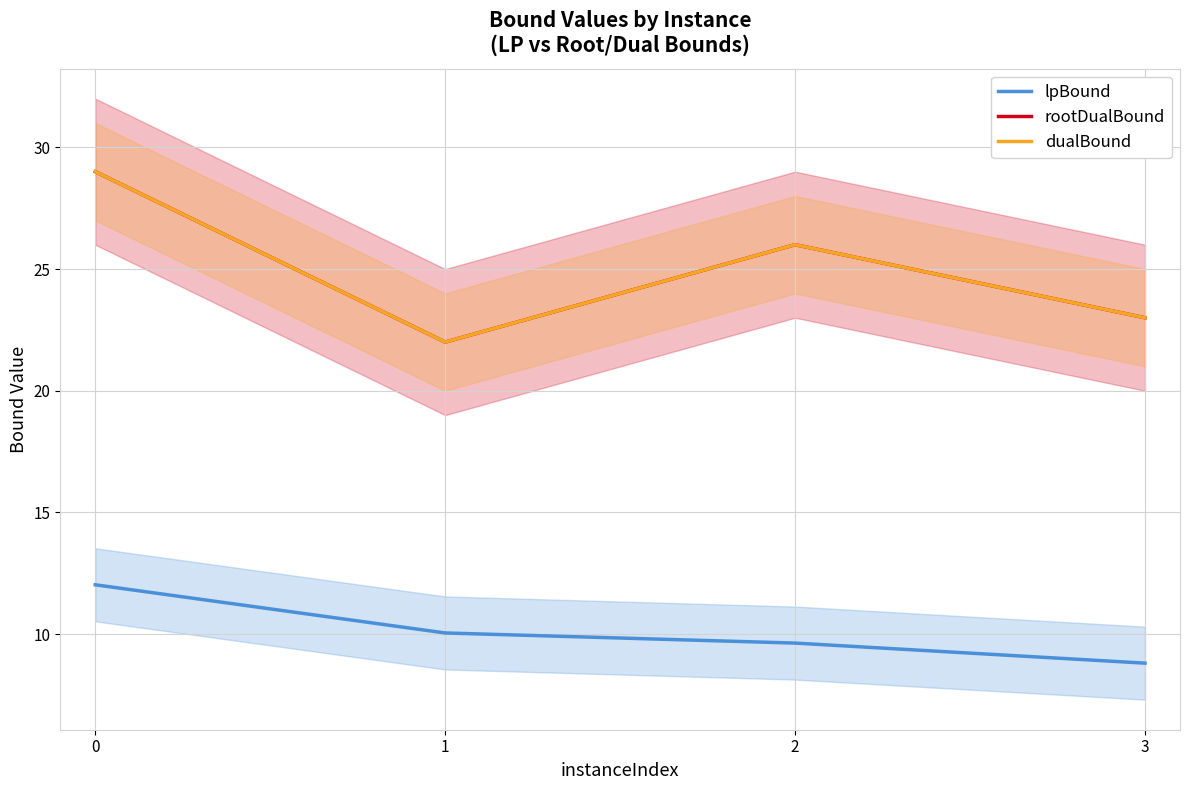

Which series changed the most between 2 and 3?

rootDualBound